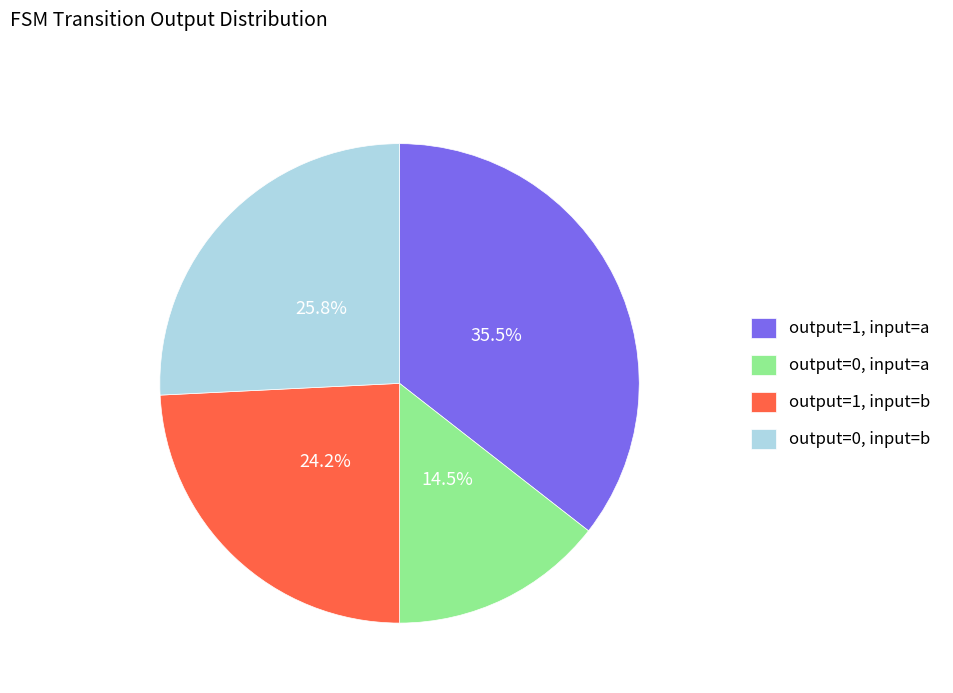

What portion of the pie excludes output=0, input=b?

74.2%